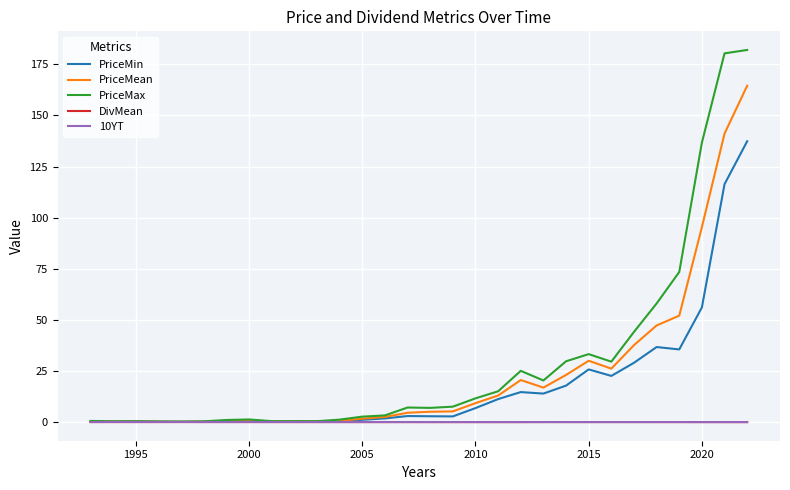

What is the maximum value for PriceMax?

182.0